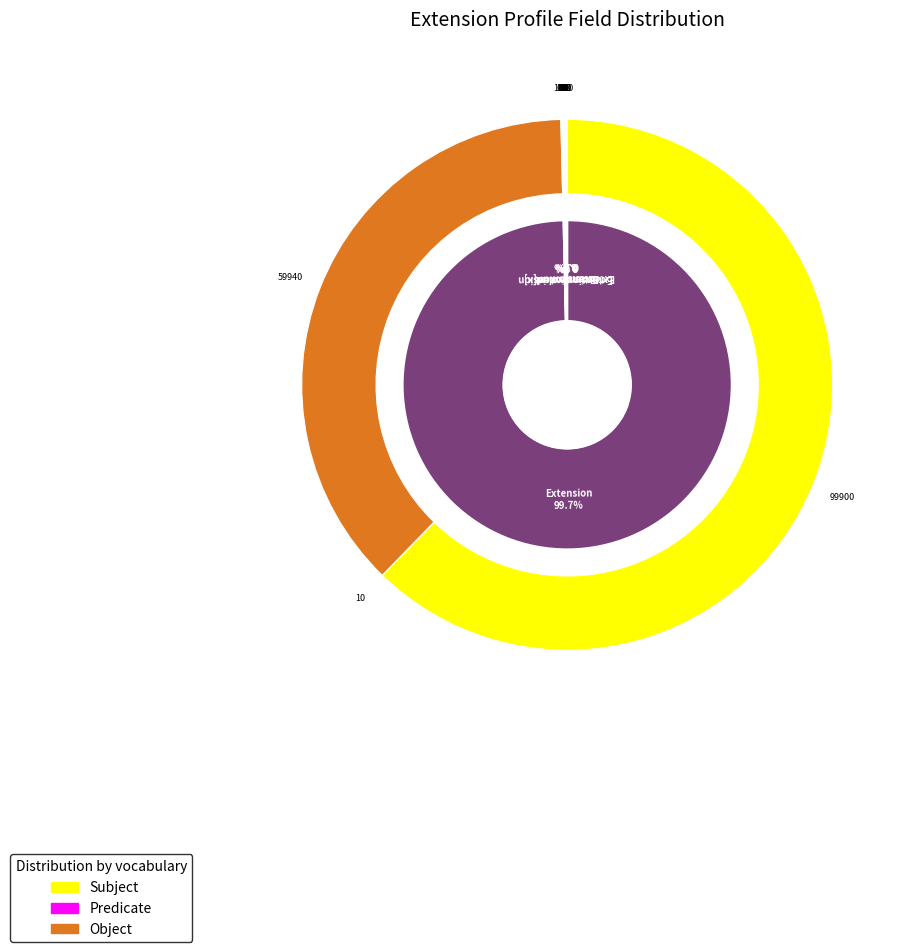

How many slices are in this pie chart?

5